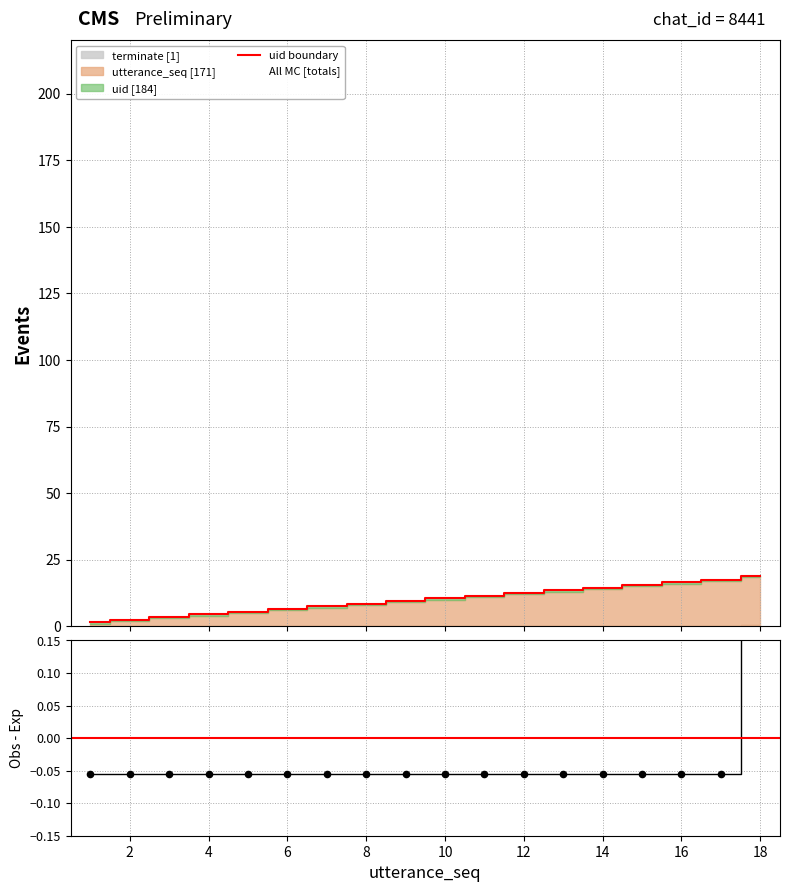

Which series has the largest total across all categories?

uid boundary